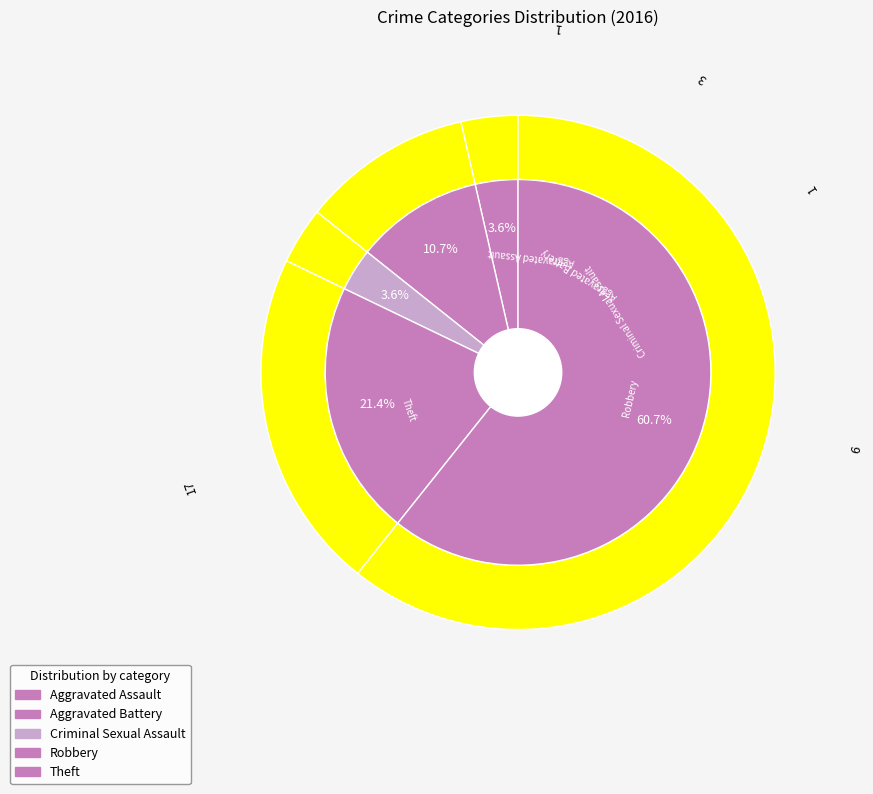

How many segments does this pie chart have?

5